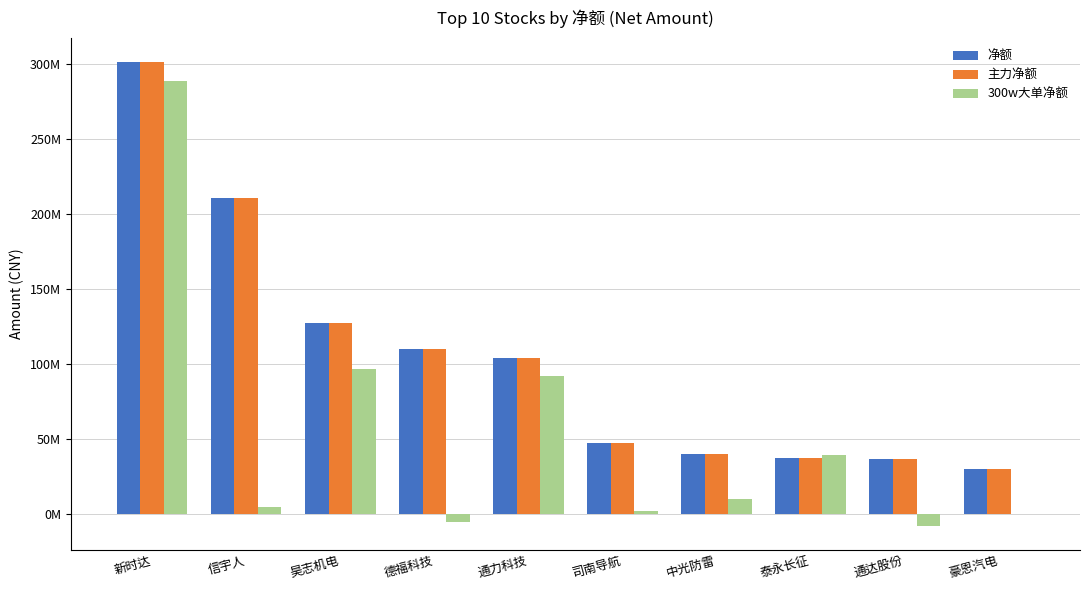

What is the lowest value of the 净额 series?

30211008